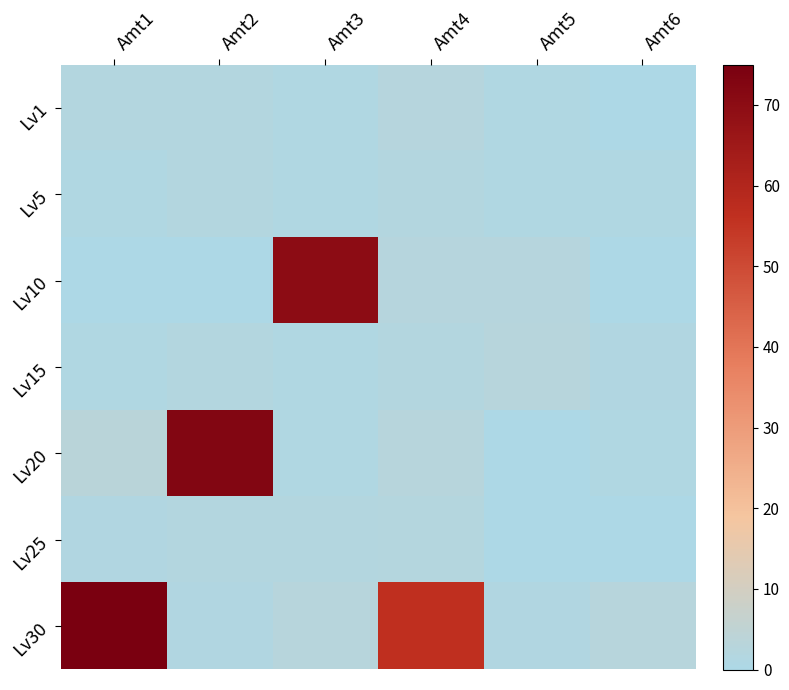

At how many categories does at least one series exceed 13?

4